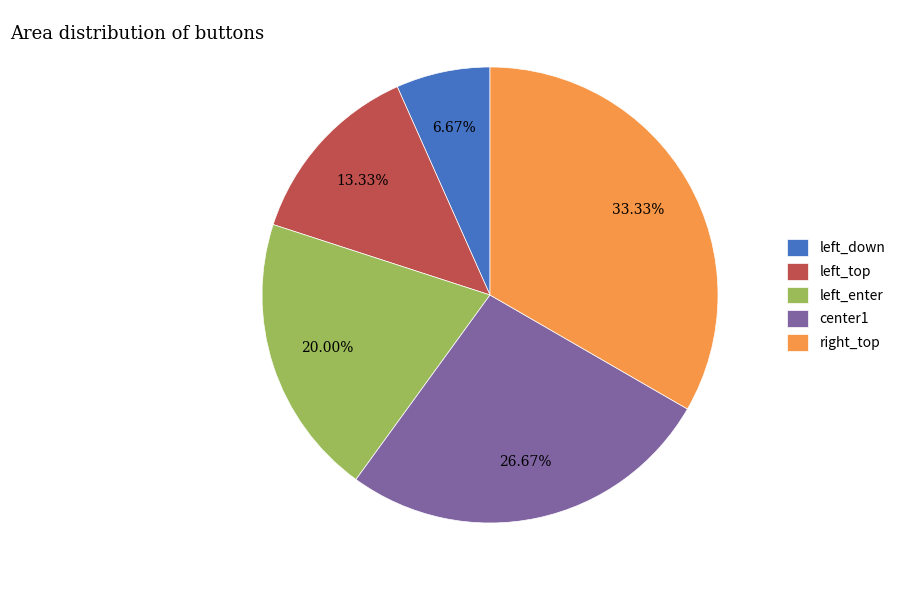

Does any single category account for the majority?

No